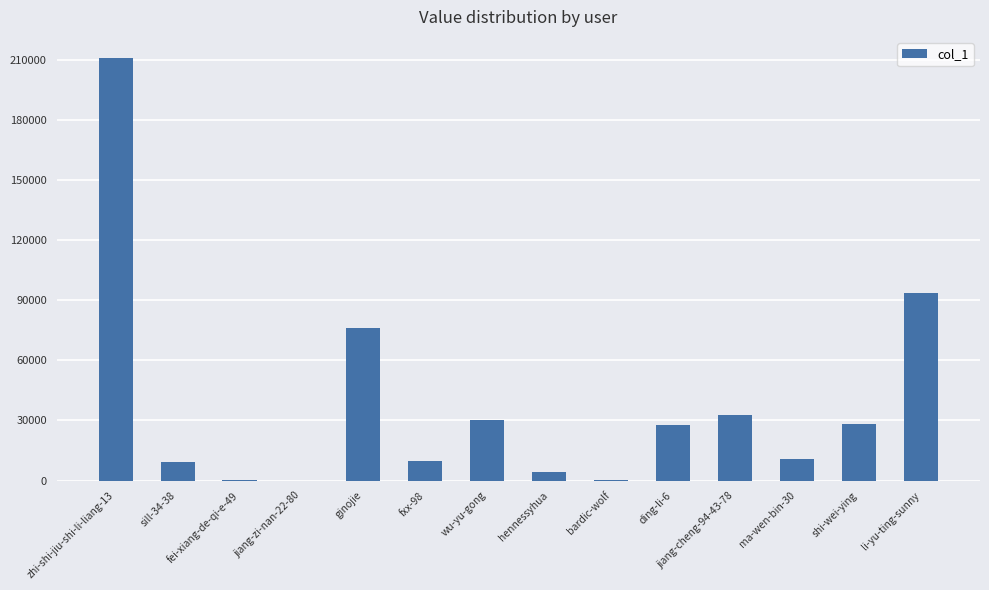

At which category does the chart reach its peak across all series?

zhi-shi-jiu-shi-li-liang-13